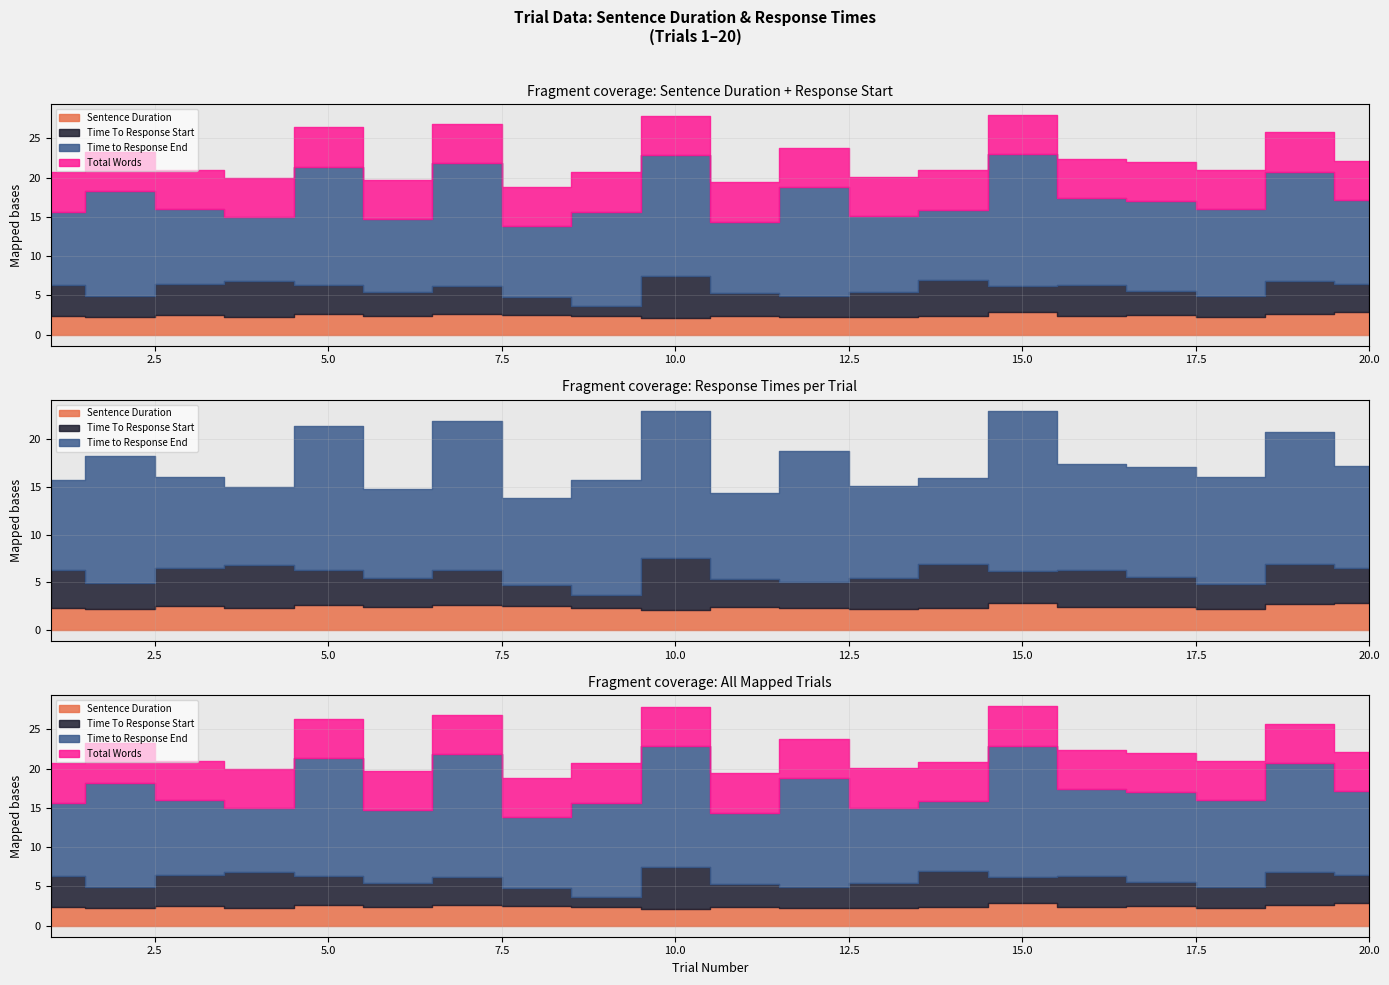

In Sentence Duration, how many points are higher than both neighbors (excluding endpoints)?

6